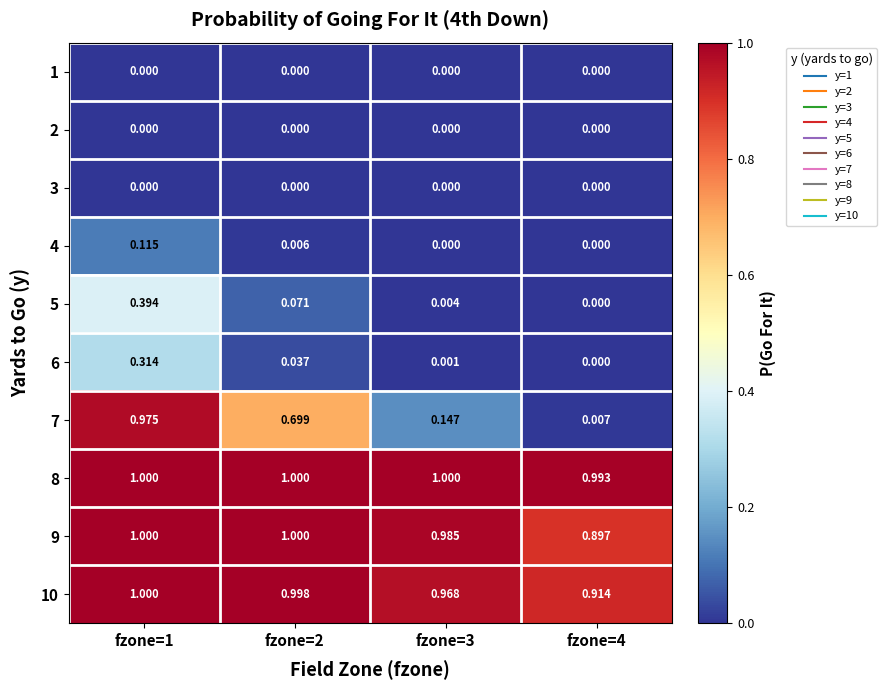

Is the value of 3 at fzone=4 greater than the value of 5 at fzone=1?

No